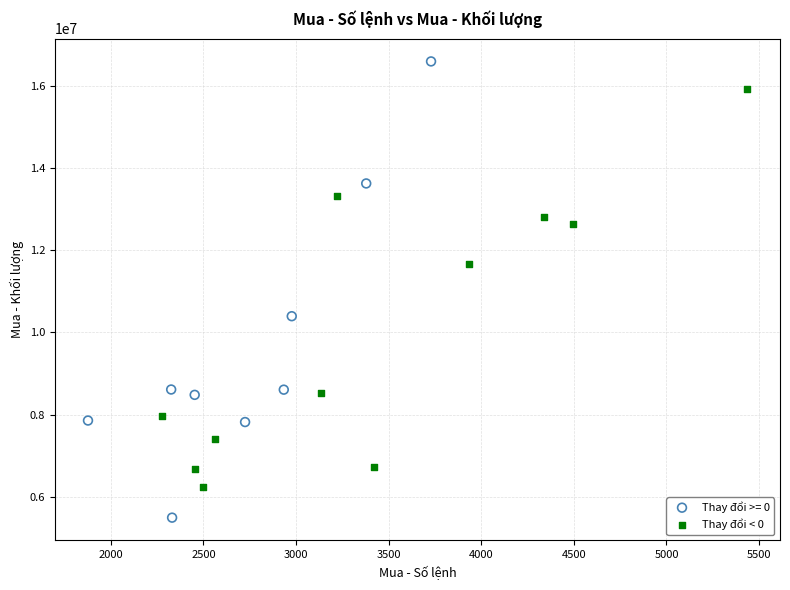

Which series has the largest Y range (max minus min)?

Thay đổi >= 0